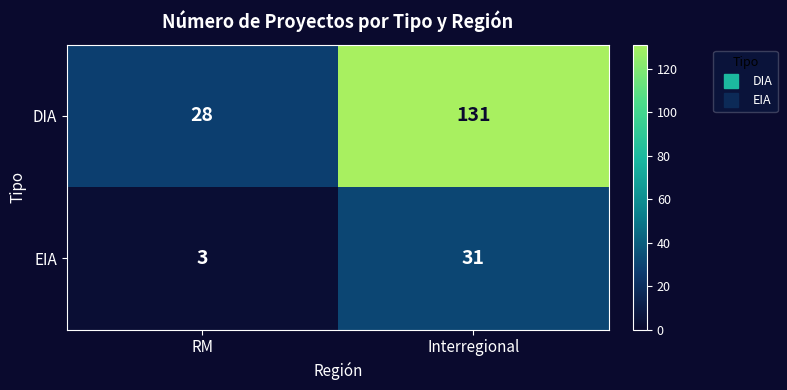

What is the difference between the highest and lowest values at RM?

25